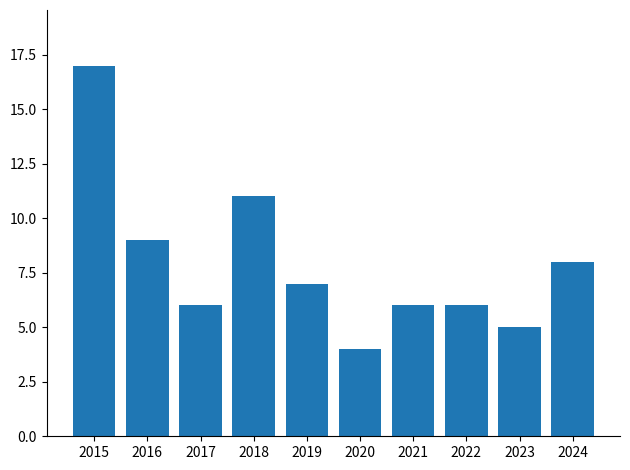

Approximately how many times larger is the value at 2017 compared to 2020?

1.5